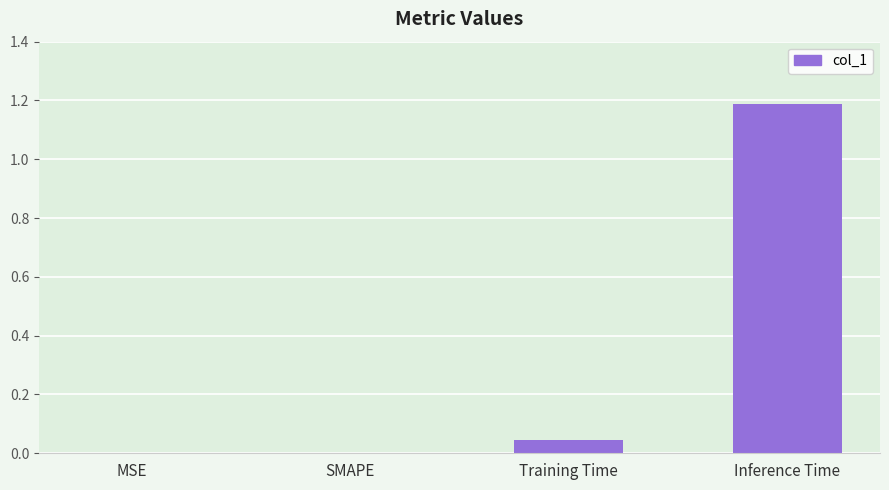

The chart shows a value of 0.0 at Training Time. True or false?

True